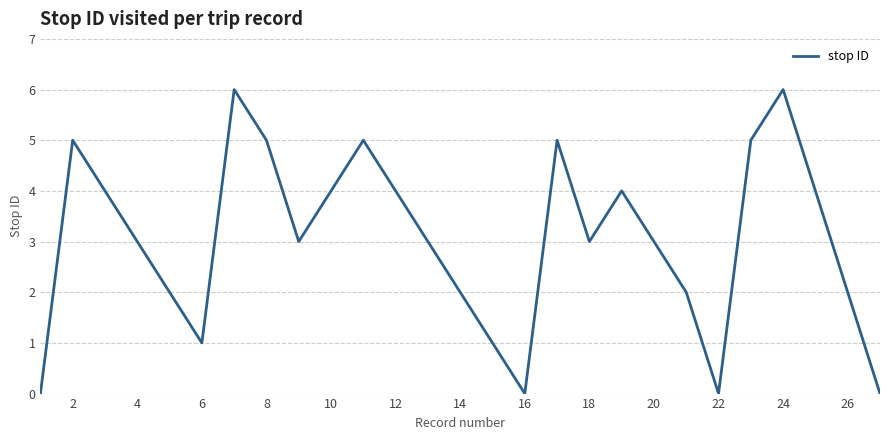

What is the maximum value shown in the chart?

6